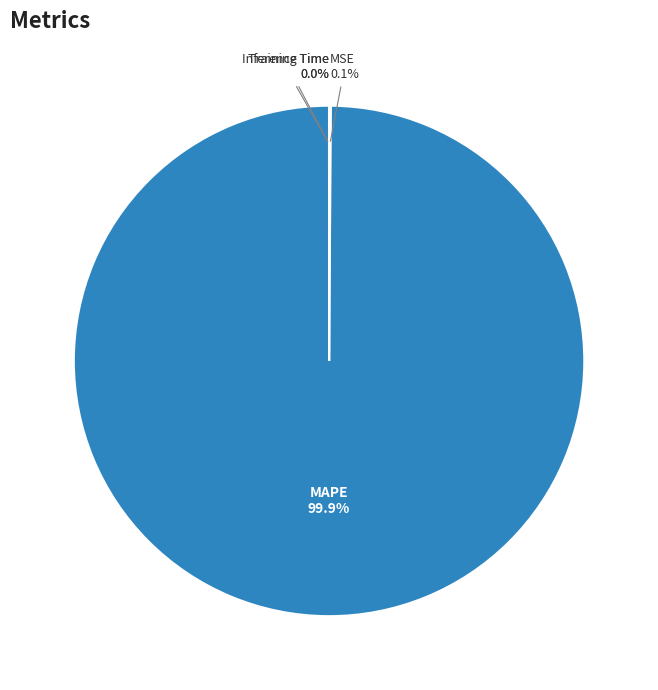

Which category has the biggest portion of the pie?

MAPE